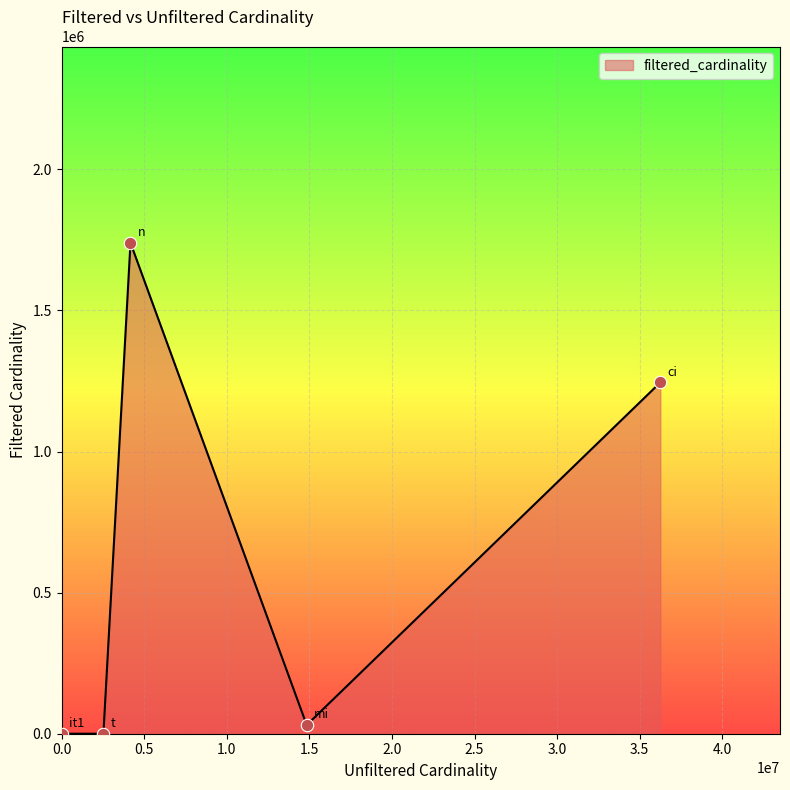

How many interior local peaks (higher than both neighbors) does the data have?

1